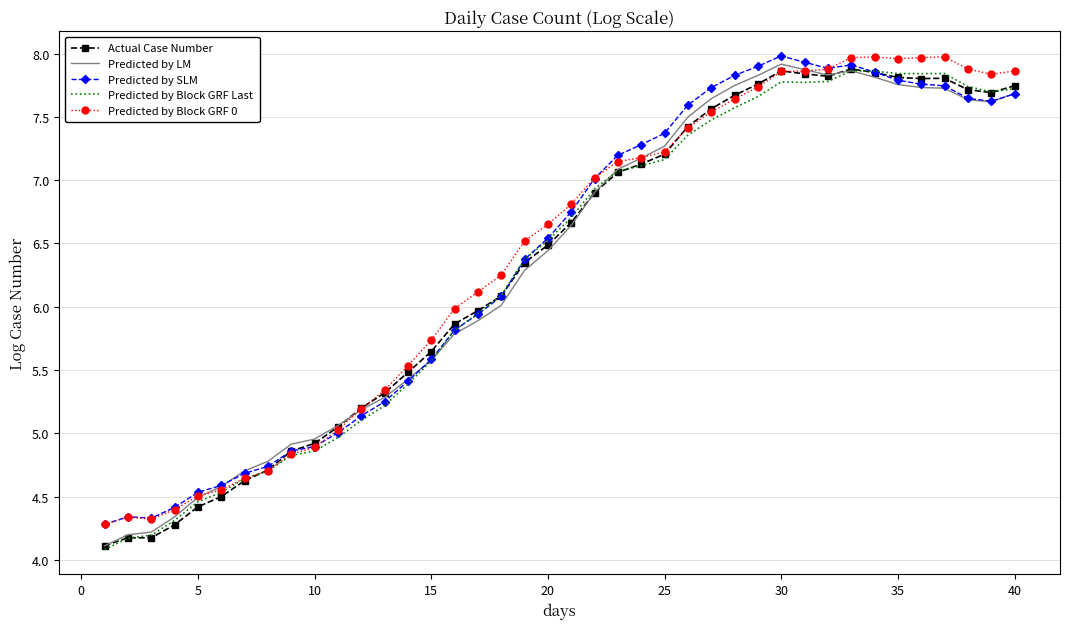

What is the maximum value for Predicted by SLM?

8.0